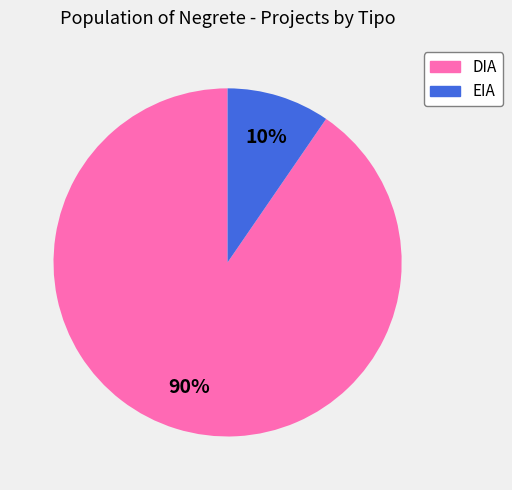

To the nearest percent, what is the average slice percentage?

50%